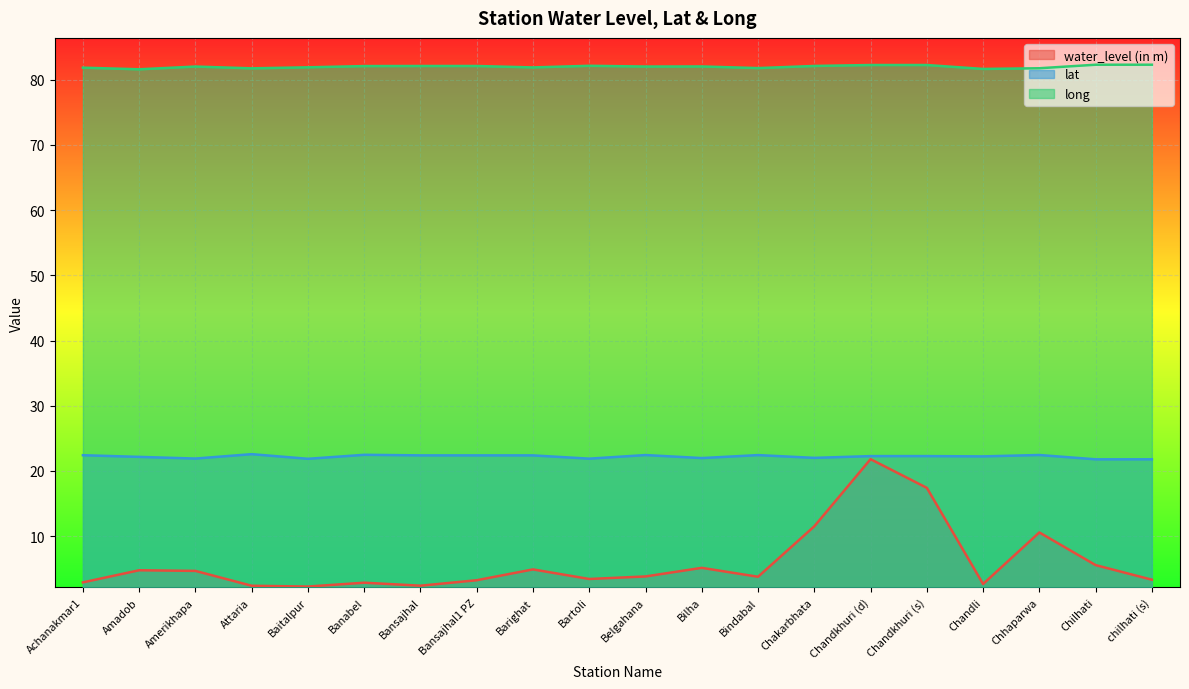

How many interior local peaks does the long series have?

4